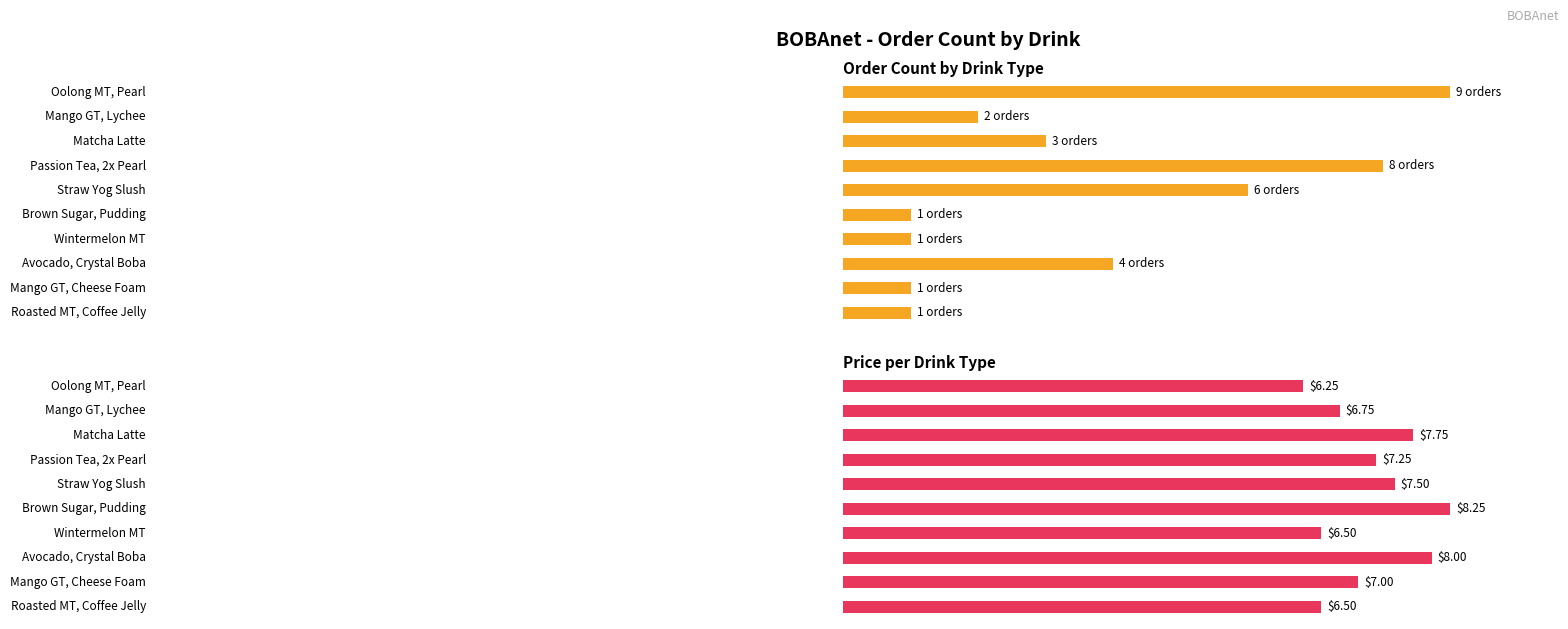

How many data points does each series have?

10